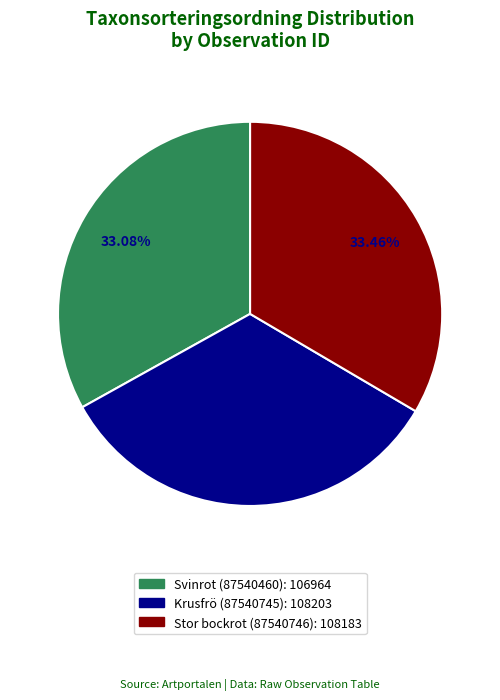

Combined, do Stor bockrot (87540746) and Svinrot (87540460) account for over 50%?

Yes